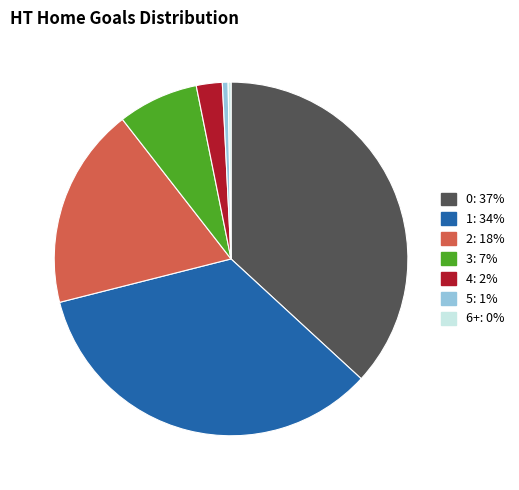

Does any single category account for the majority?

No